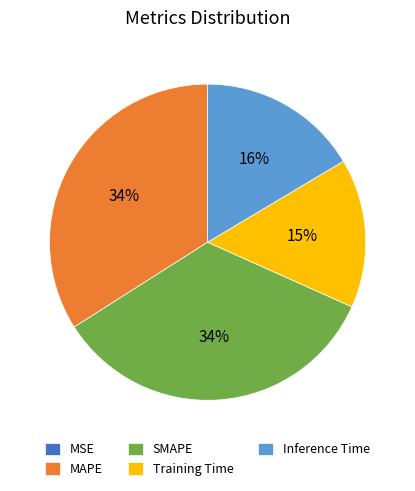

Does SMAPE account for over 50% of the chart?

No